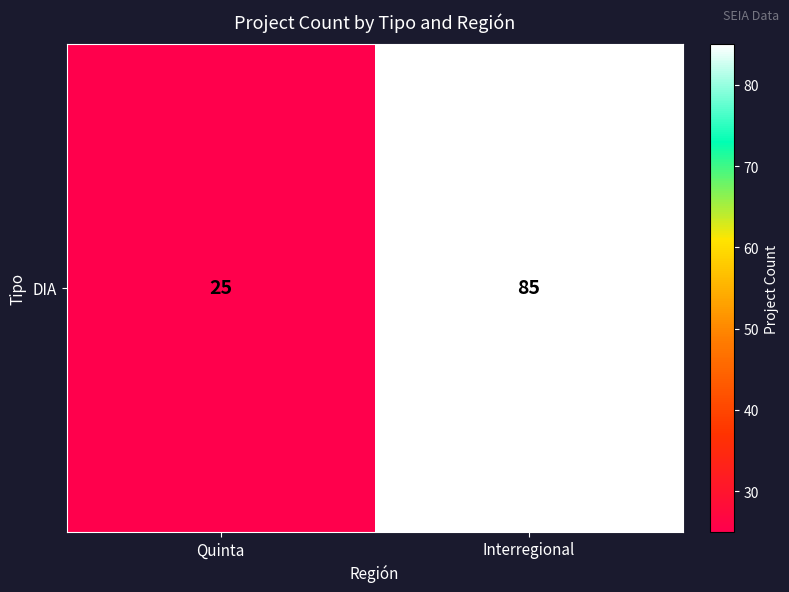

Reading left to right, extract all data points from this chart.

Quinta=25	Interregional=85